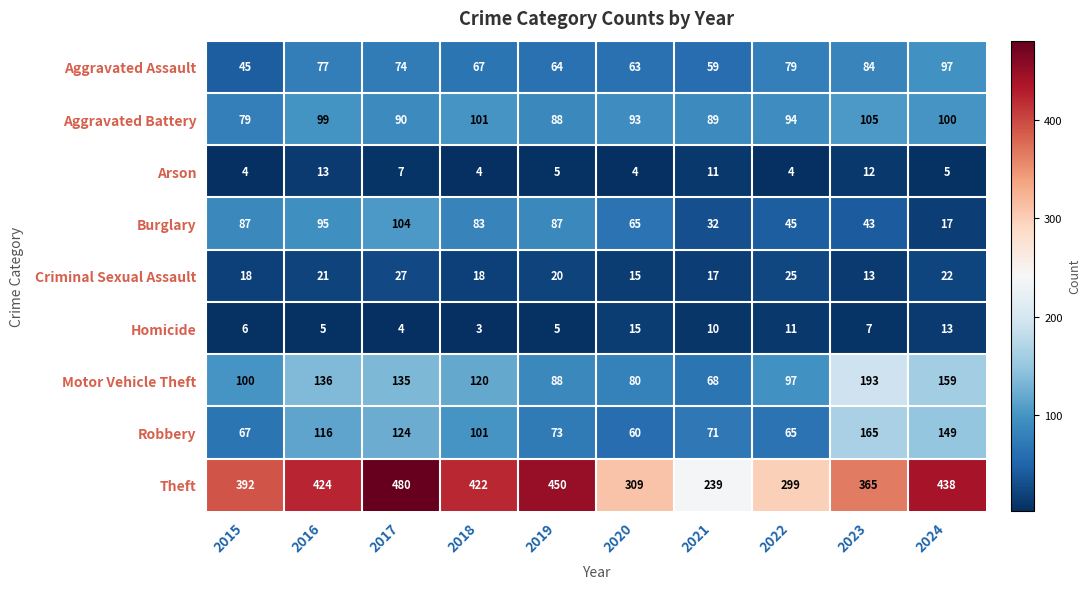

The value of Motor Vehicle Theft at 2018 is 120. True or false?

True